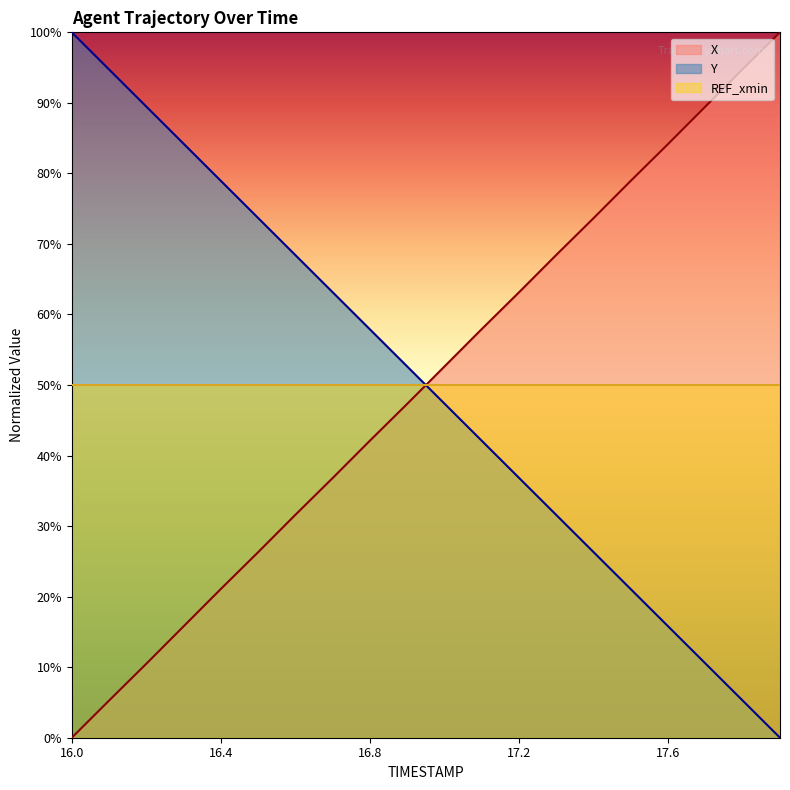

At how many categories does at least one series exceed 39?

20